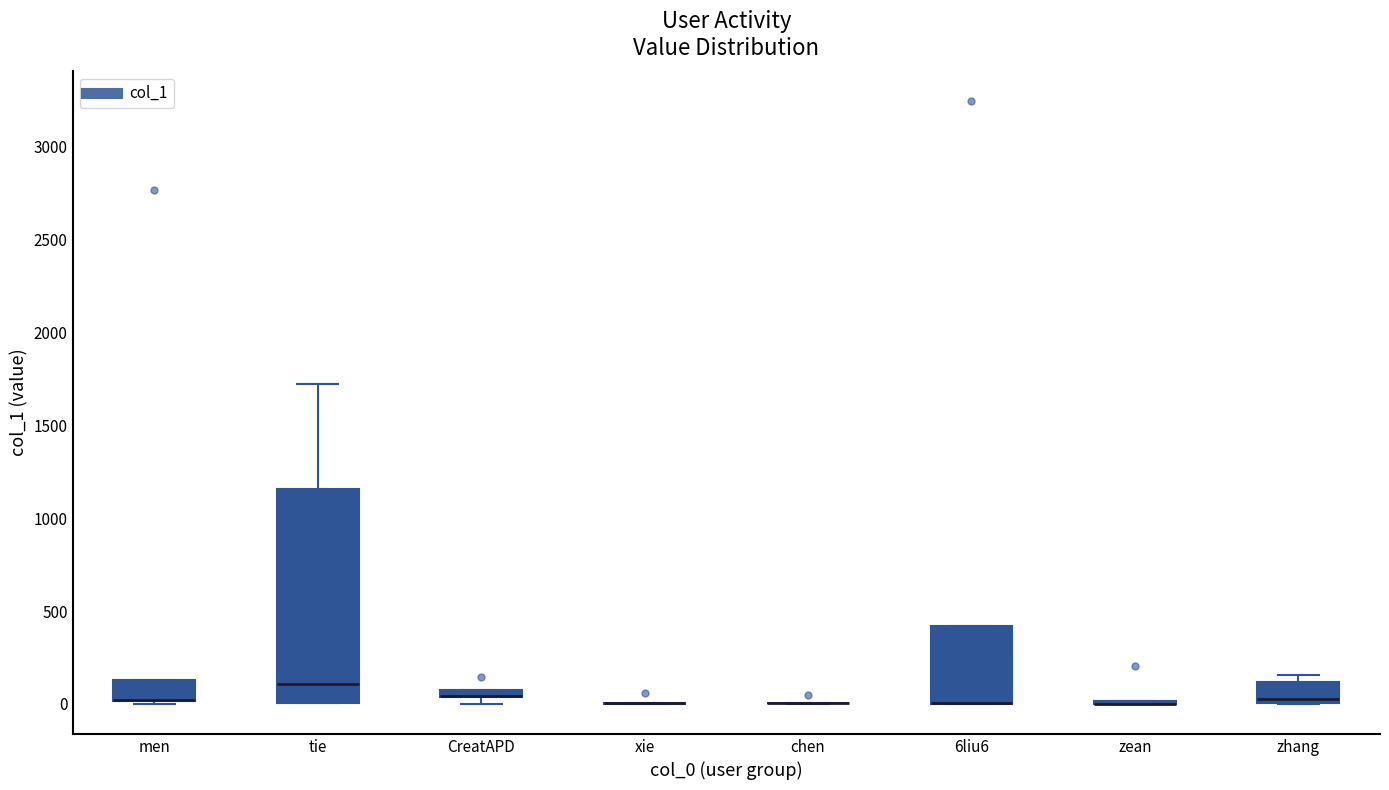

Where is the upper edge of the box for 6liu6 on the y-axis? The values are not printed on the chart, so give them approximately, as read against the axis.

400